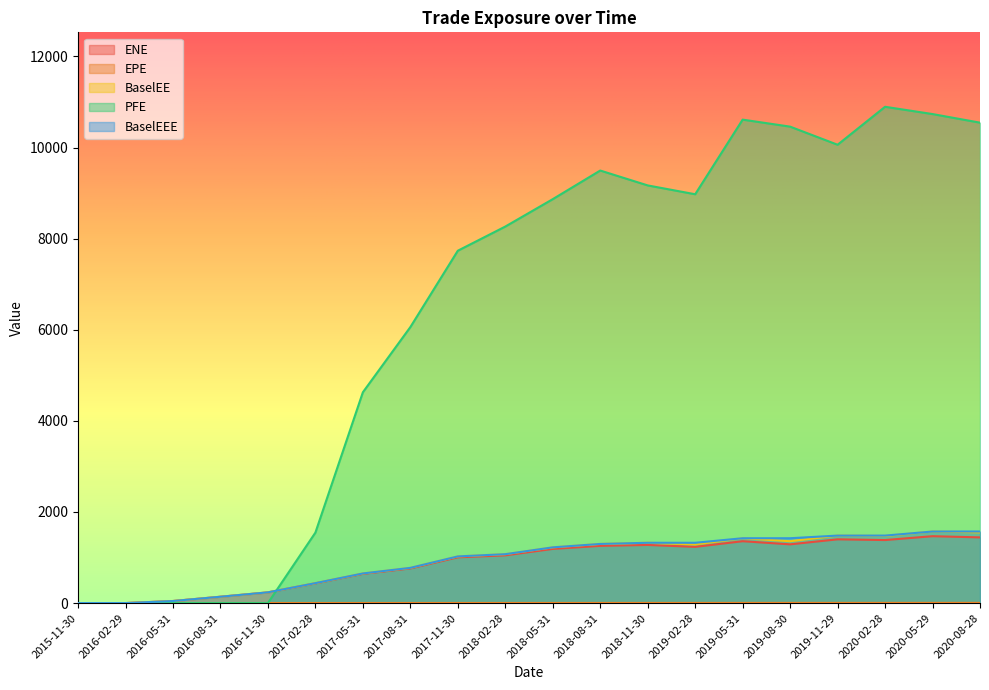

In PFE, how many points are lower than both neighbors (excluding endpoints)?

2